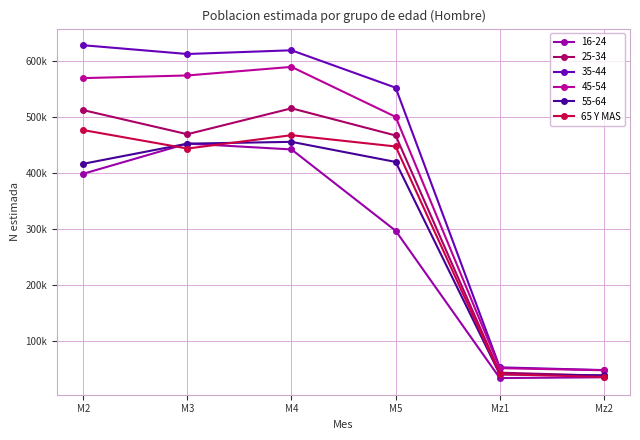

Is this an area chart (filled region under the line)?

No